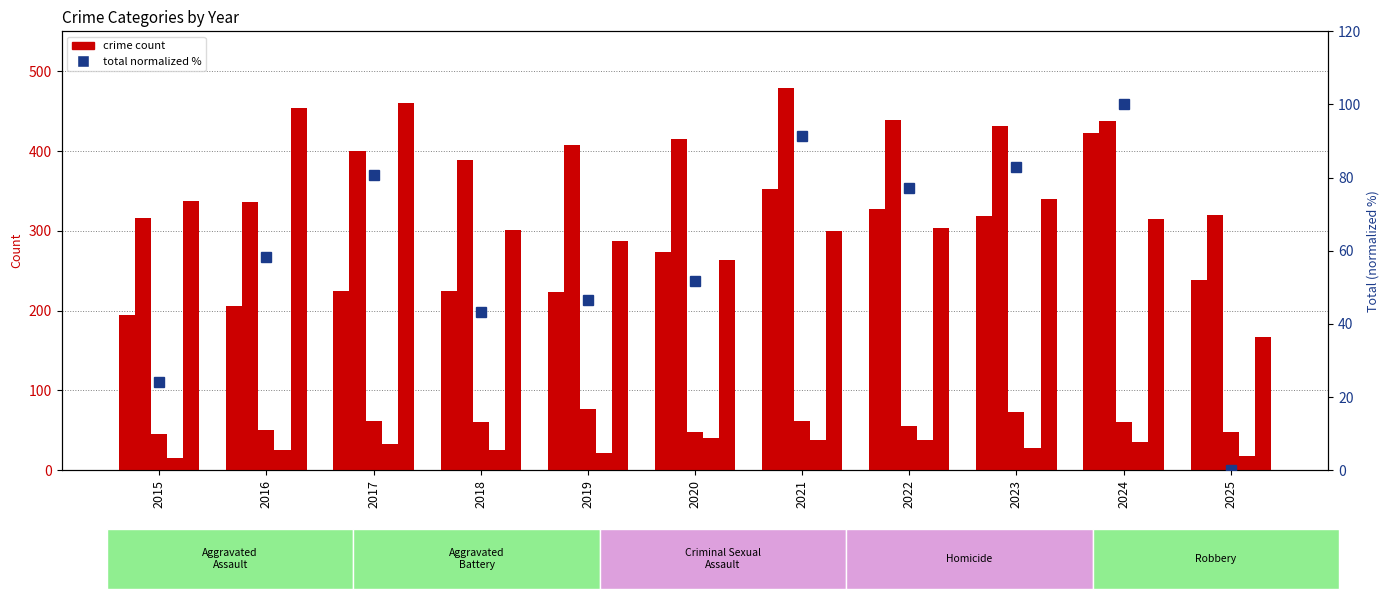

At which category is the sum across all series the highest?

2024